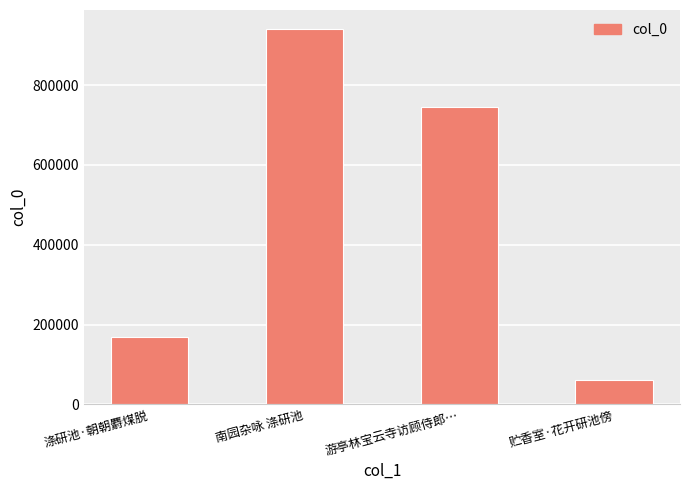

True or false: the data shows 169816 at 涤研池·朝朝麝煤脱.

True